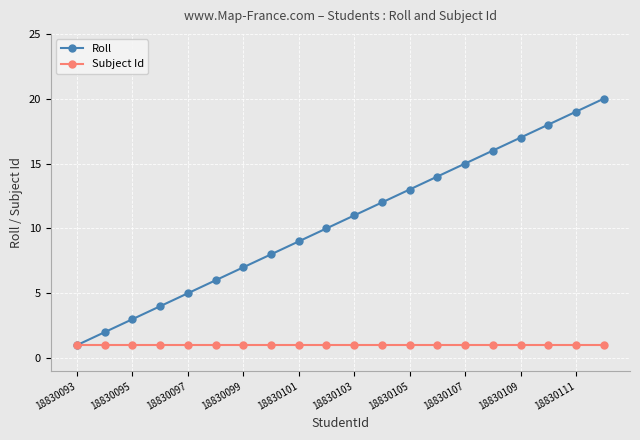

Which series has the largest total across all categories?

Roll